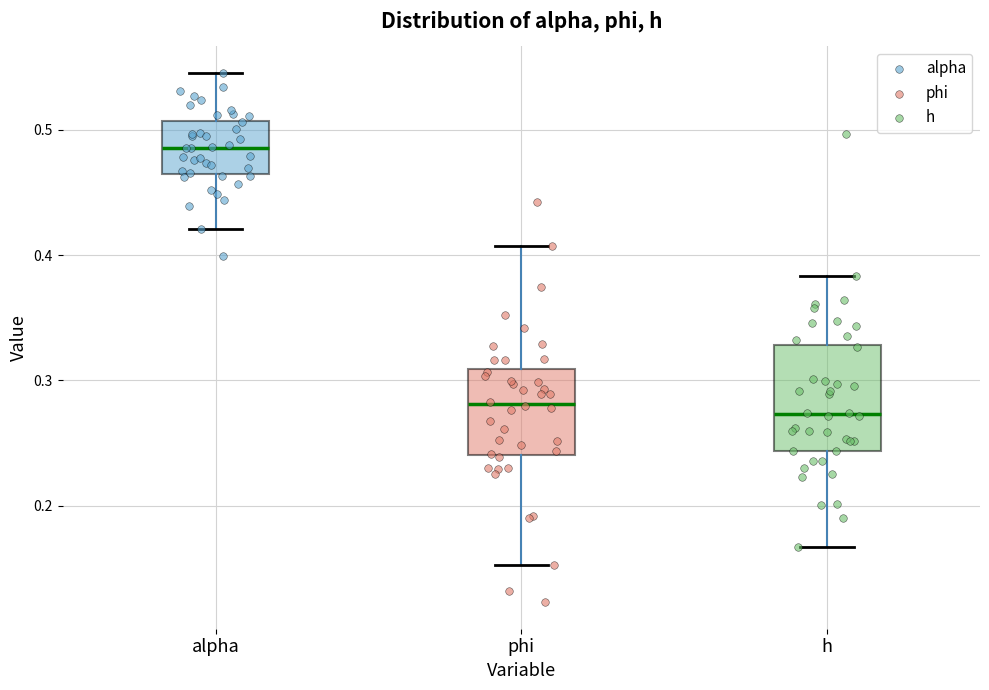

Reading left to right, transcribe this box plot: for each box, give where its median line is, the range the box spans, and where its two whiskers end, as read against the y-axis. The values are not printed on the chart, so give them approximately, as read against the axis.

alpha: median 0.49, box 0.46 to 0.51, whiskers 0.42 to 0.55
phi: median 0.28, box 0.24 to 0.31, whiskers 0.15 to 0.41
h: median 0.27, box 0.24 to 0.33, whiskers 0.17 to 0.38